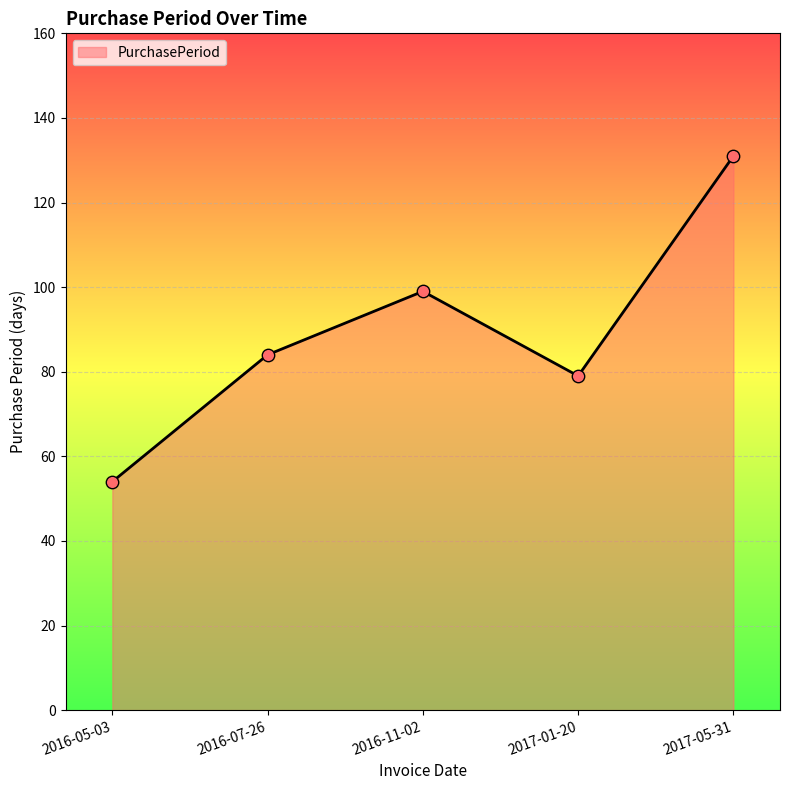

What is the ratio of the value at 2017-01-20 to the value at 2016-05-03?

1.5